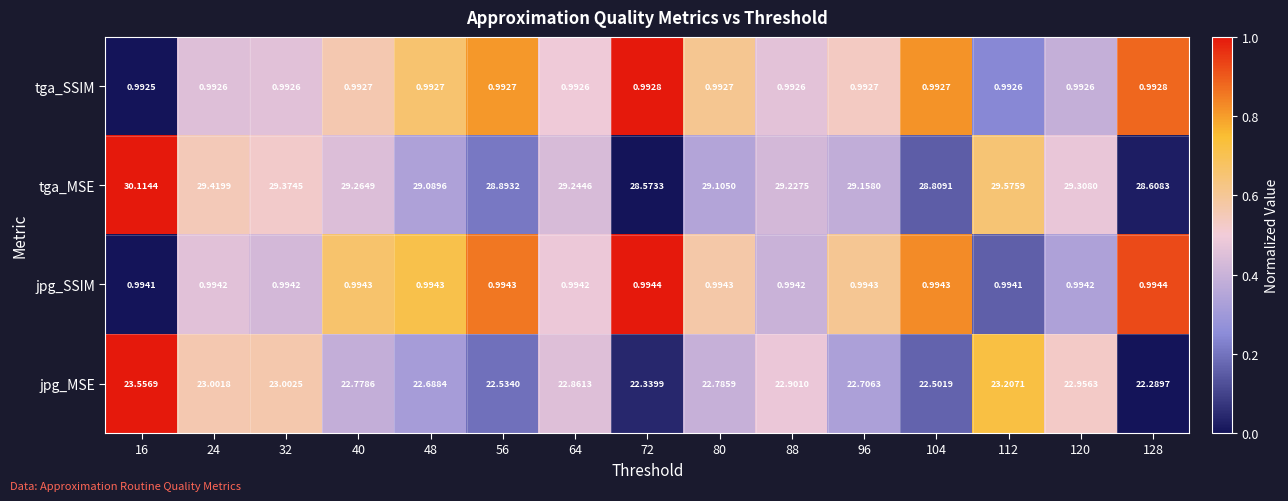

How many data points in tga_MSE are above 29?

11